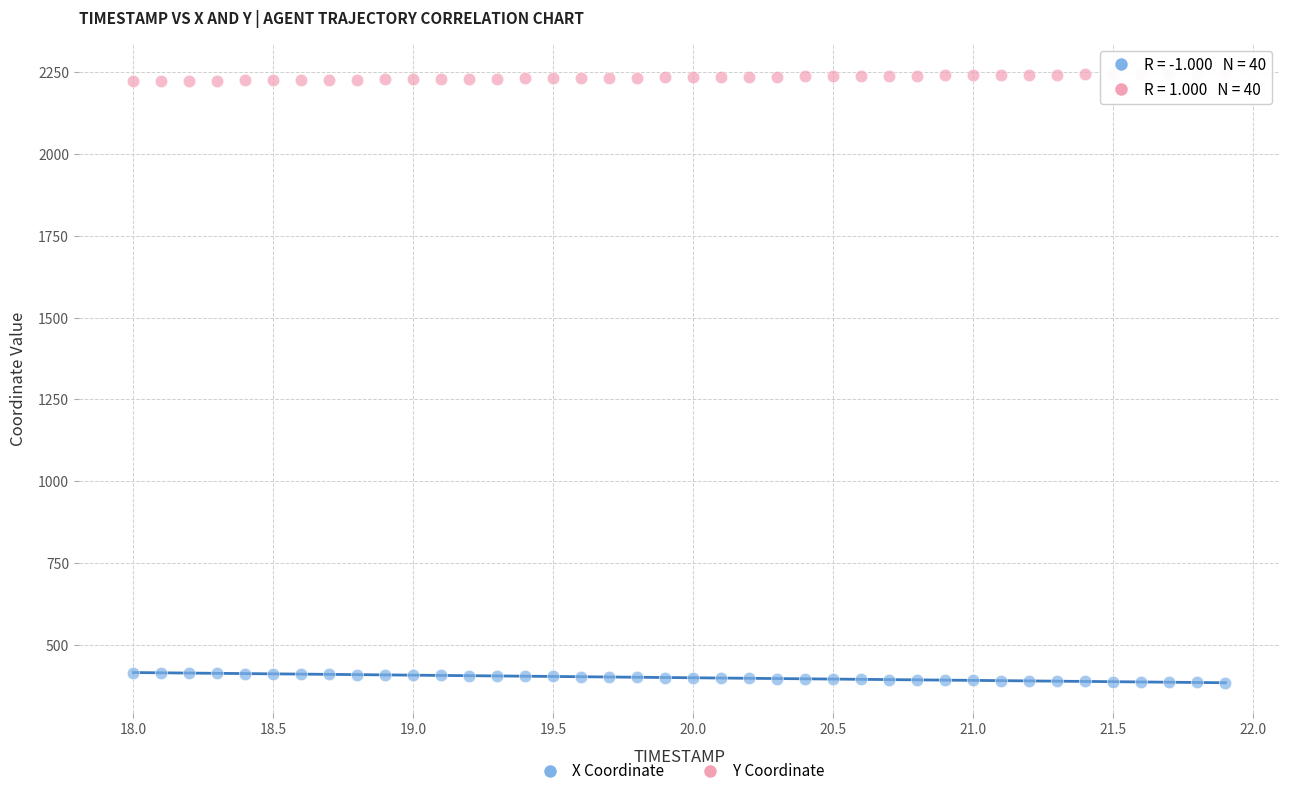

Across all data points, what is the range of Y values (max minus min)?

1860.0